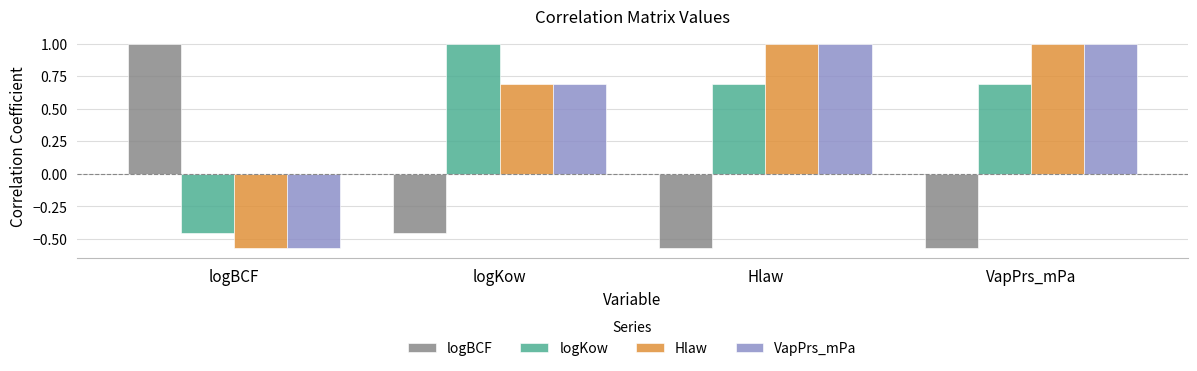

At how many categories does at least one series exceed 0?

4